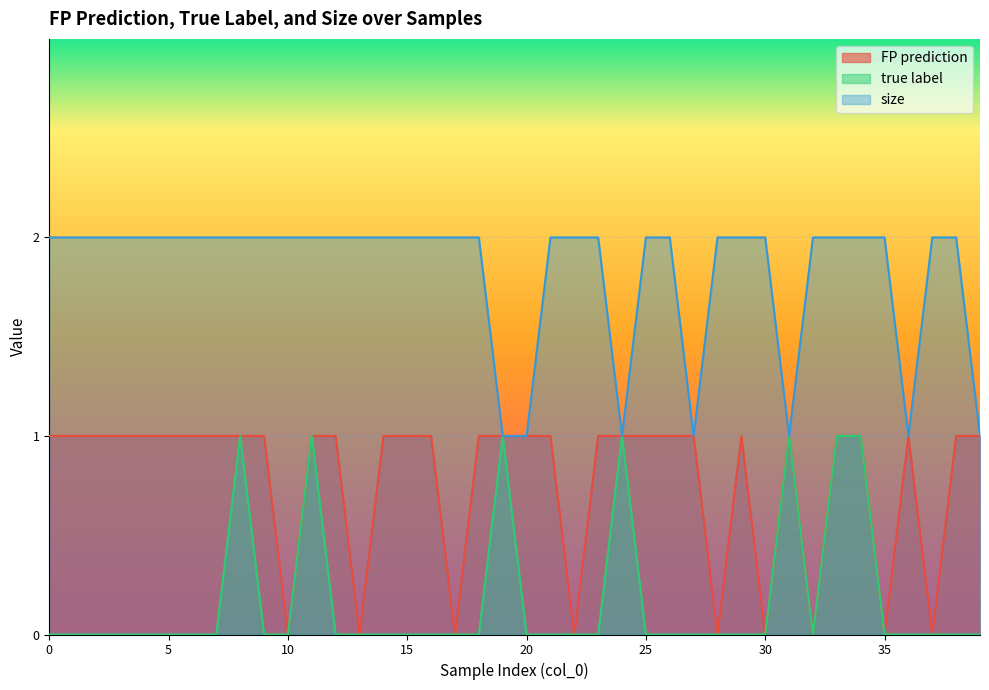

True or false: true label has more than 1 interior local peaks.

True